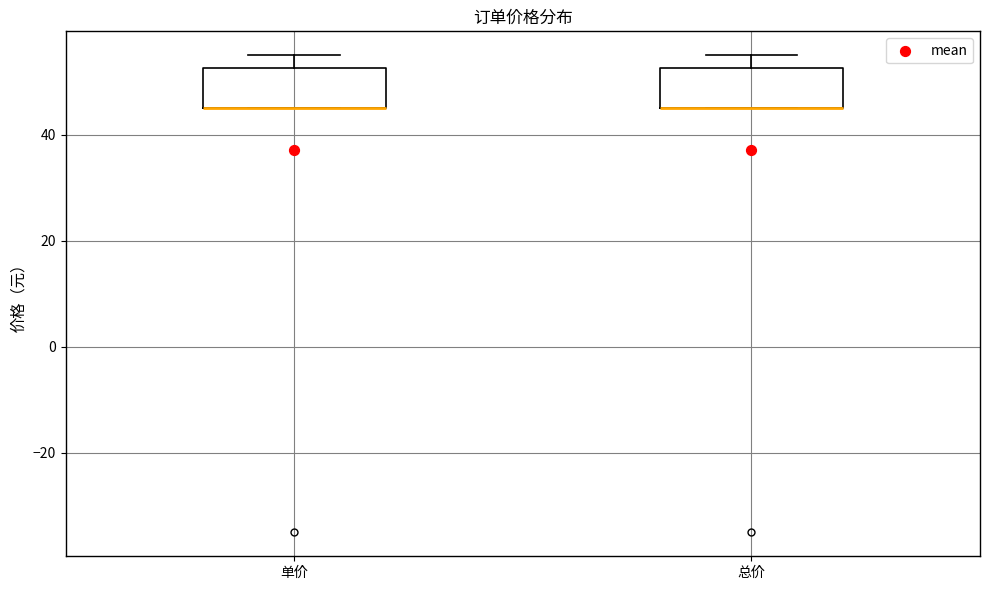

Reading left to right, read every box against the y-axis: the position of its median line, the range the box covers, and the ends of its whiskers. The values are not printed on the chart, so give them approximately, as read against the axis.

单价: median 46 (drawn on the box's lower edge), box 46 to 52, whiskers 46 to 56
总价: median 46 (drawn on the box's lower edge), box 46 to 52, whiskers 46 to 56